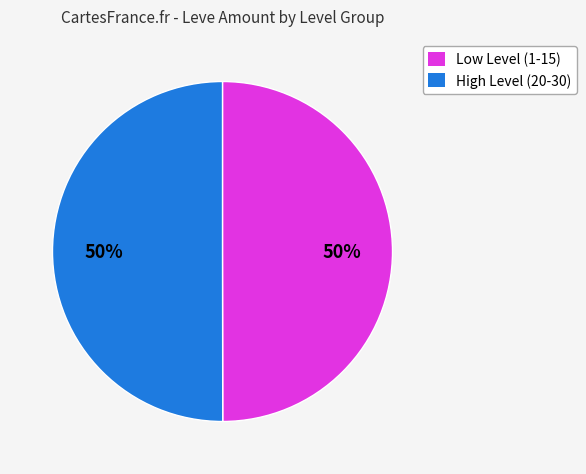

To the nearest percent, what is the average slice percentage?

50%